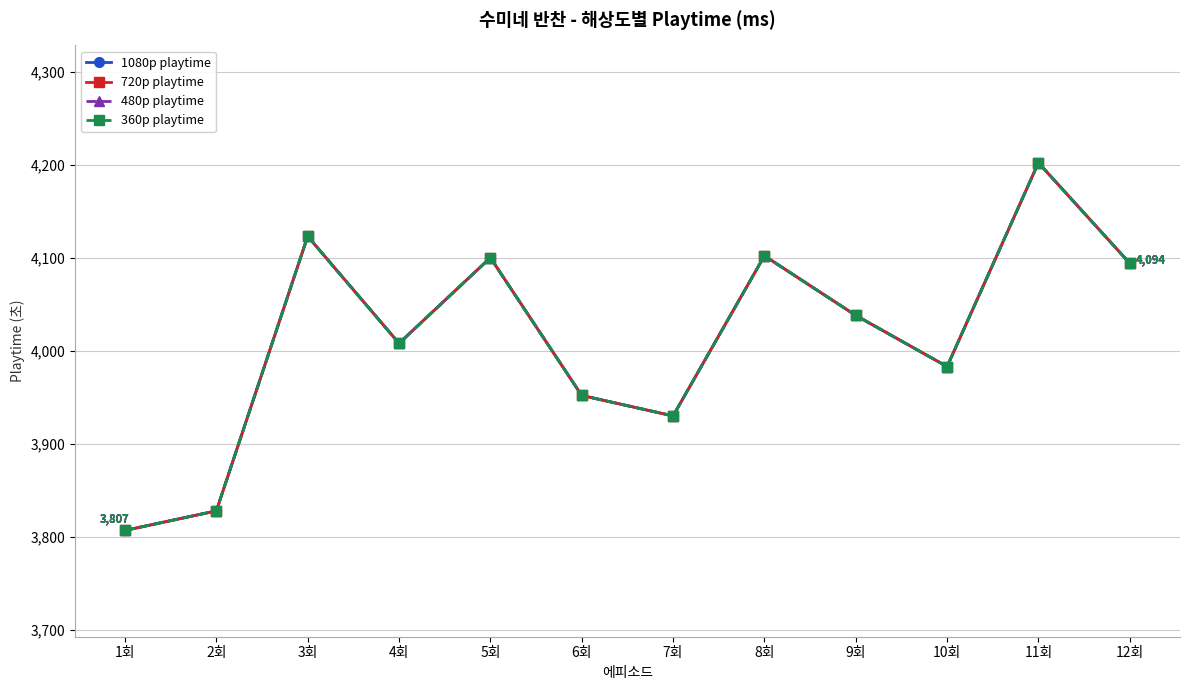

What position from the left is 8회?

8